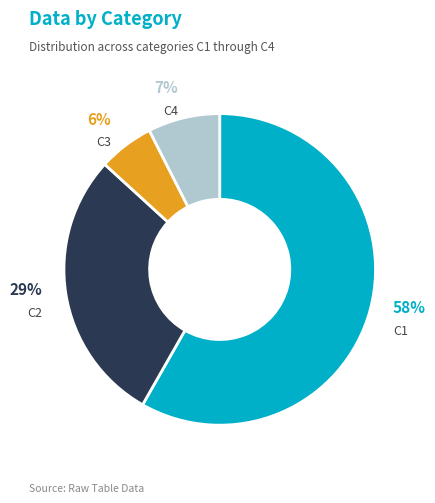

Is the sum of C4 and C1 greater than half?

Yes